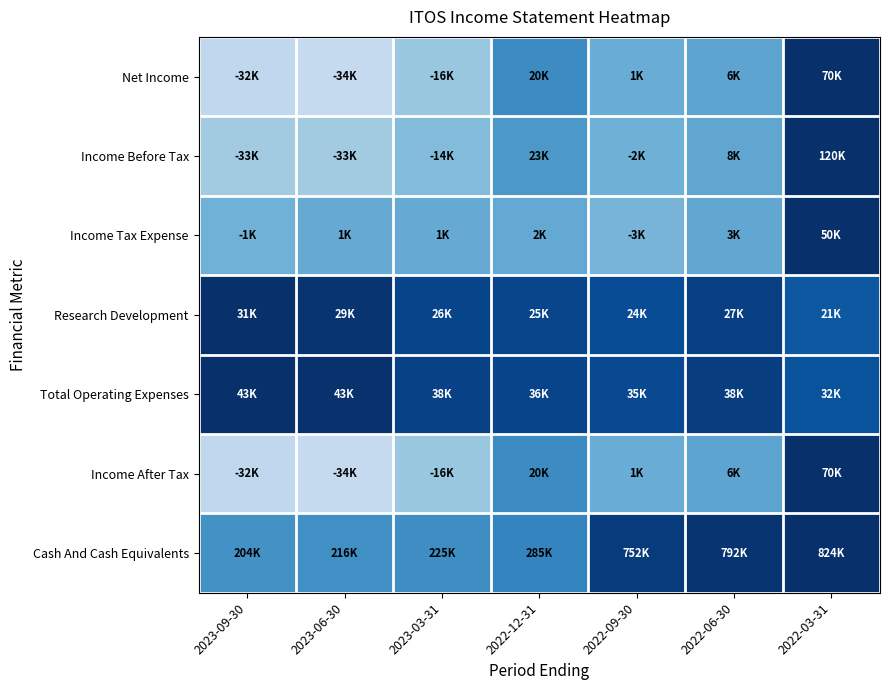

What is the maximum value shown in the chart?

1.0